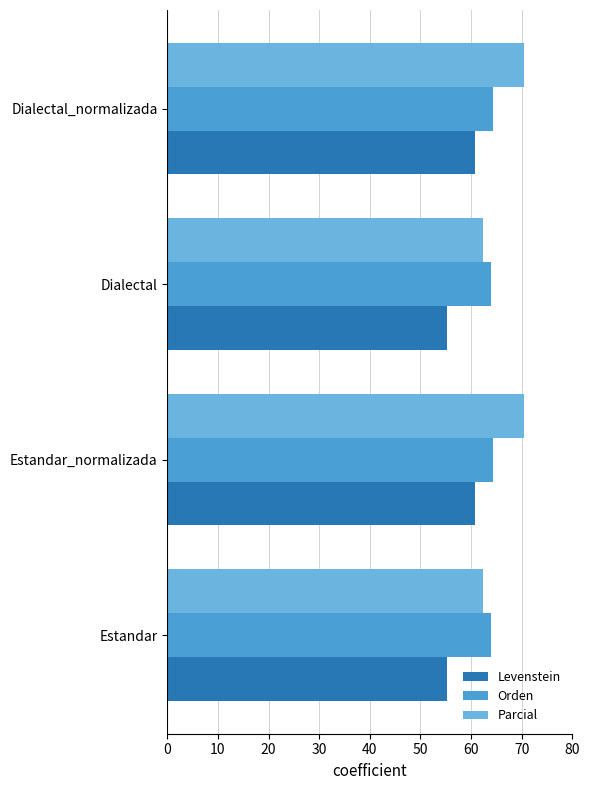

What is the difference between the maximum and minimum values in the Levenstein series?

5.5